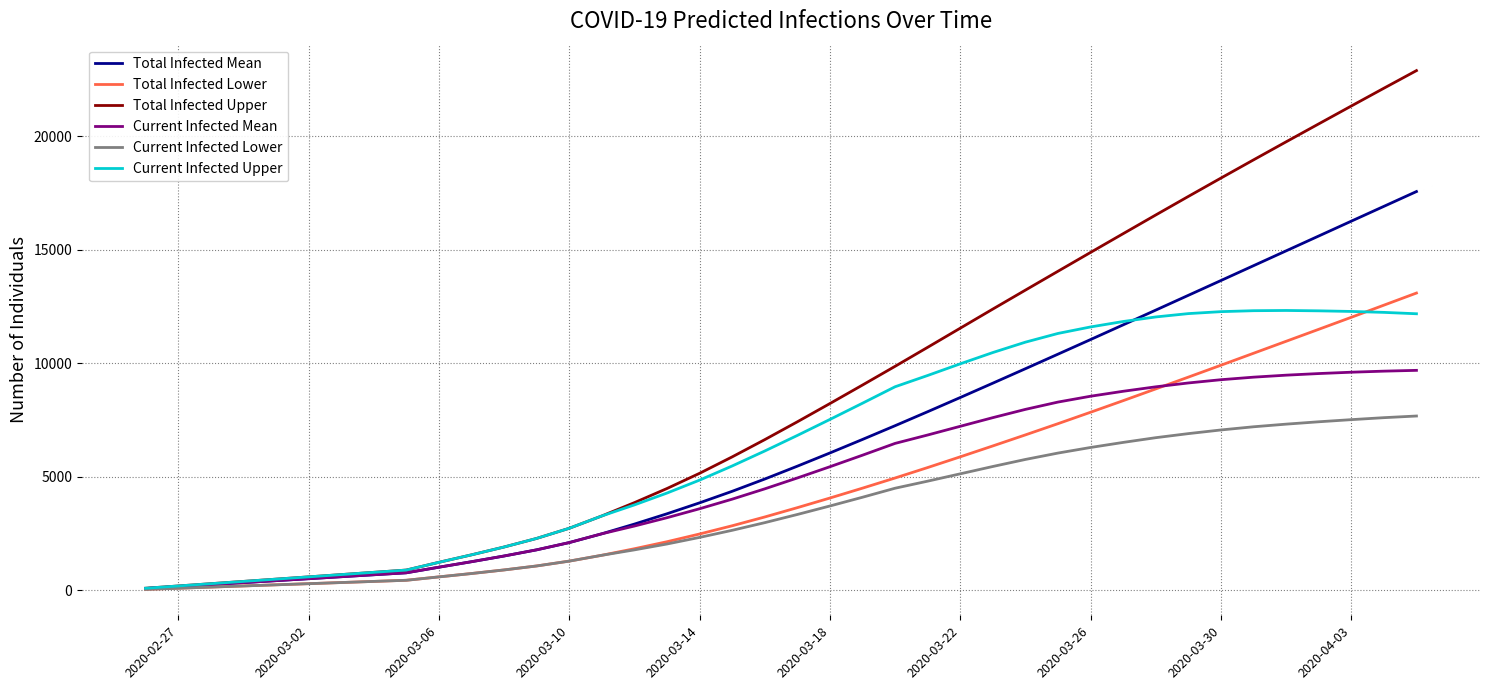

Count the number of categories in the chart.

40